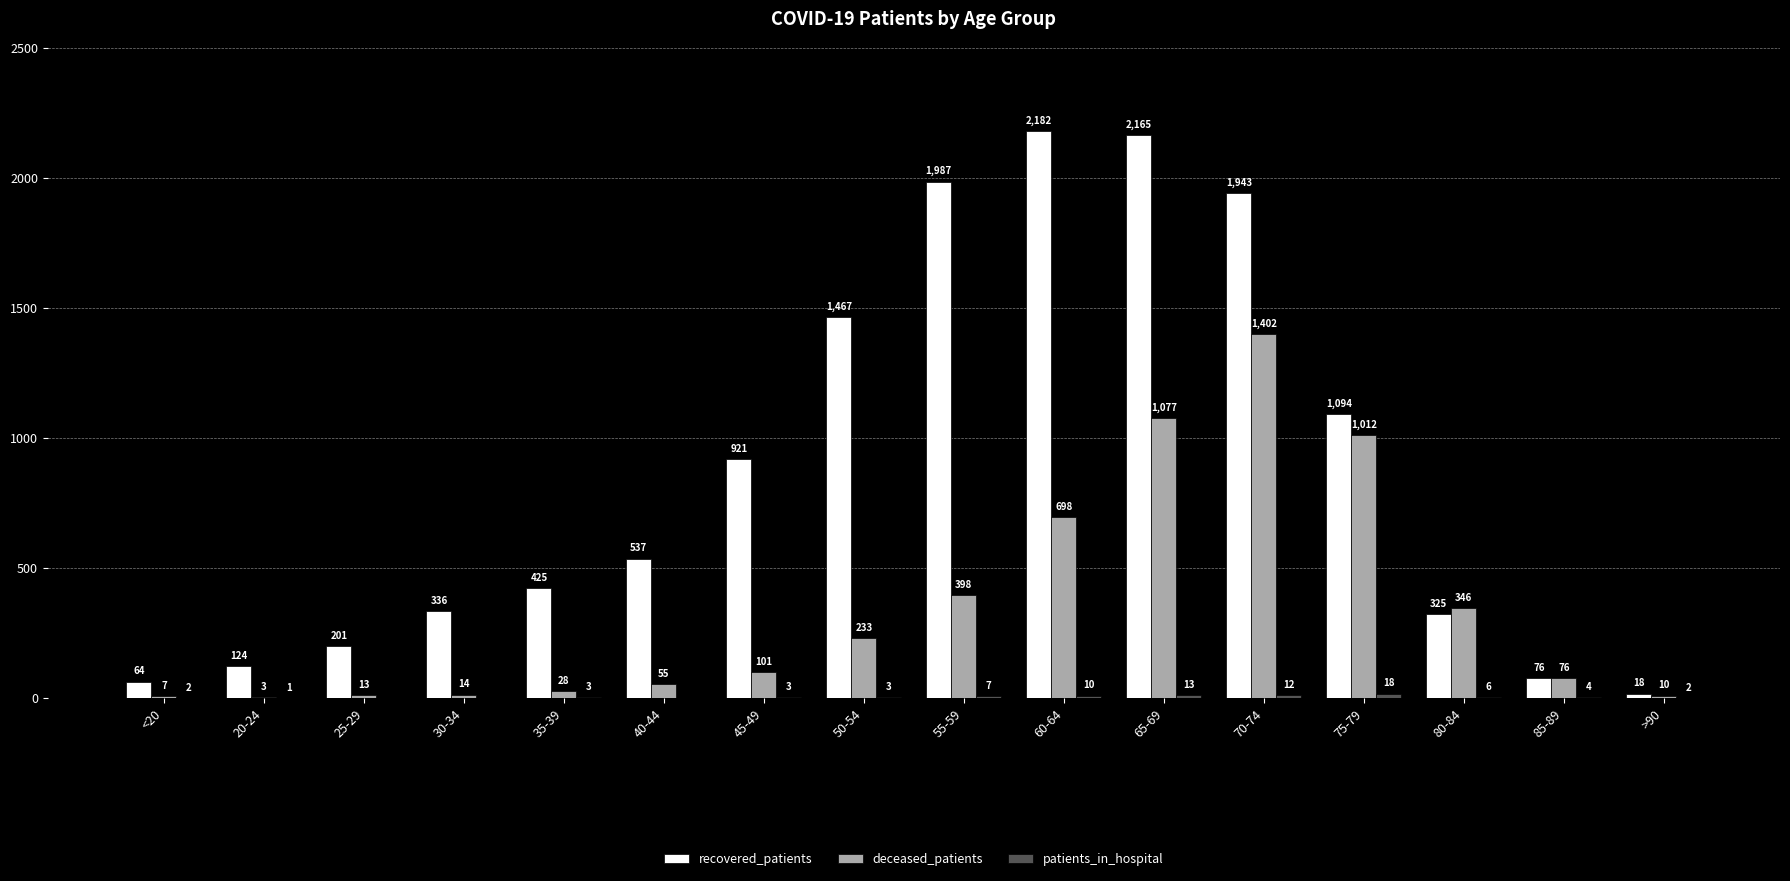

What is the sum of the recovered_patients values at 70-74 and 50-54?

3410